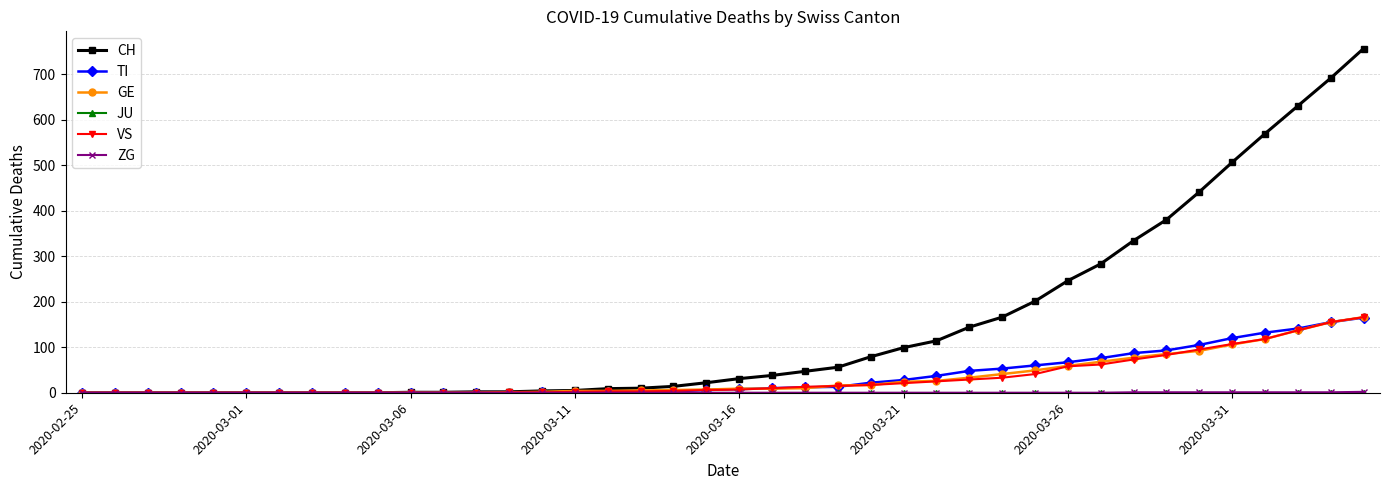

Which series has the widest spread of values?

CH